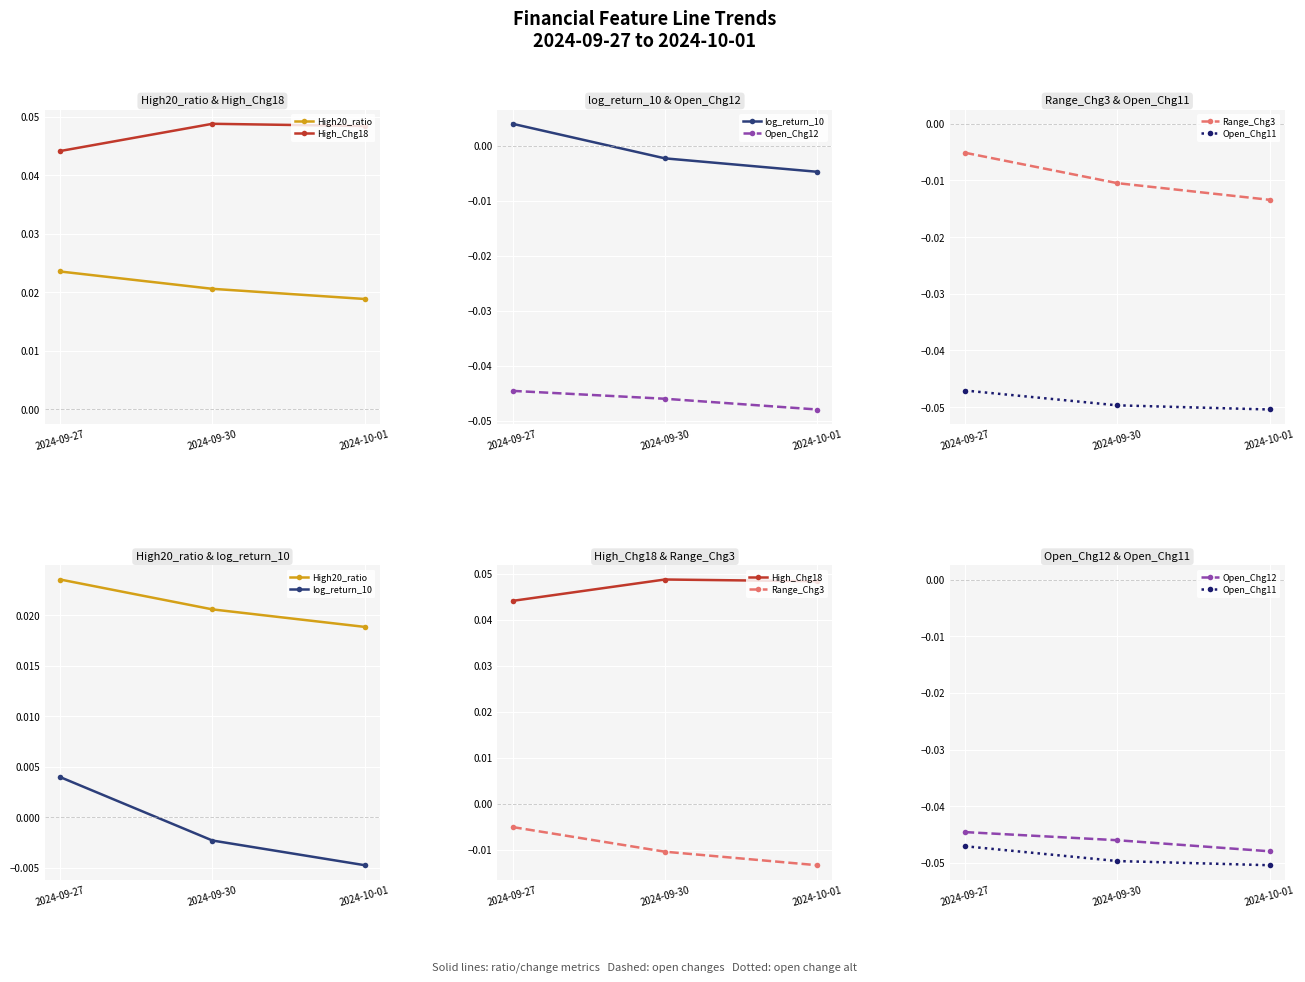

Is the value of High_Chg18 at 2024-10-01 greater than the value of Range_Chg3 at 2024-09-30?

Yes